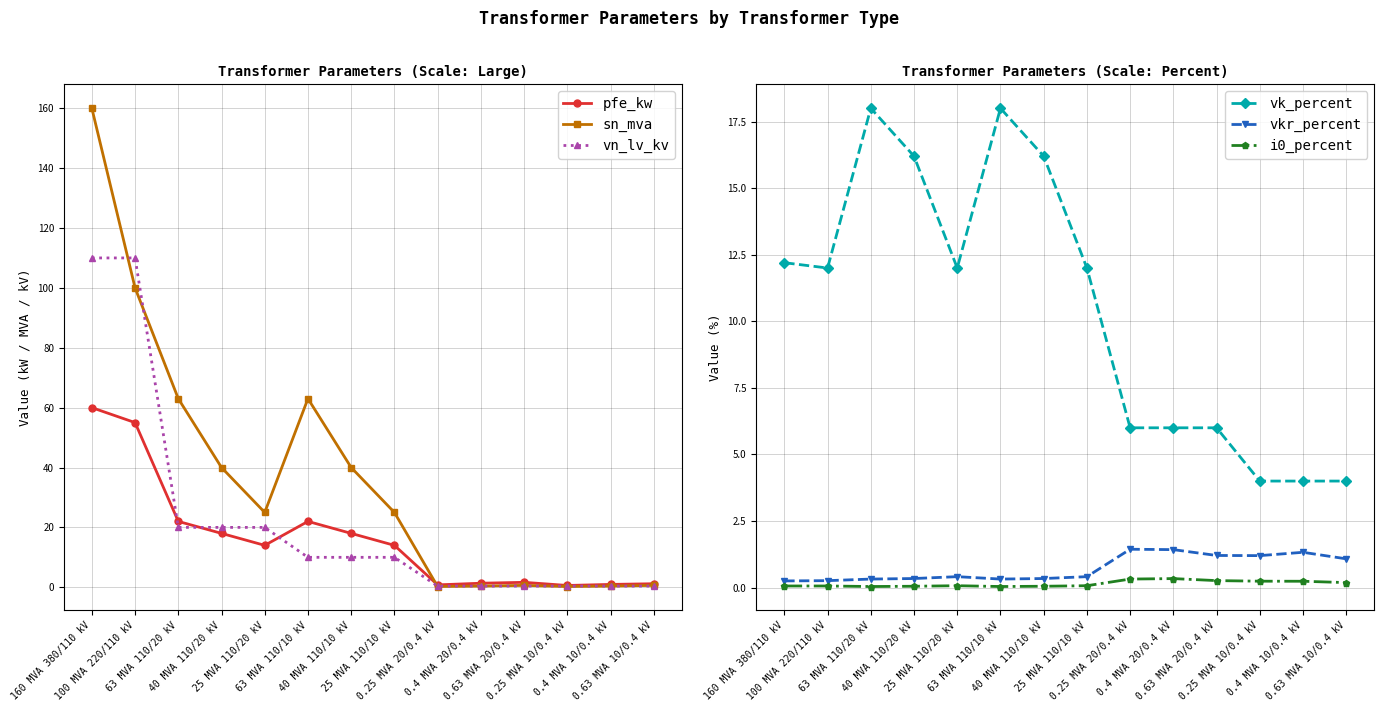

Reading right to left, what are all the values shown in this chart?

pfe_kw: 0.63 MVA 10/0.4 kV=1.2	0.4 MVA 10/0.4 kV=0.9	0.25 MVA 10/0.4 kV=0.6	0.63 MVA 20/0.4 kV=1.6	0.4 MVA 20/0.4 kV=1.4	0.25 MVA 20/0.4 kV=0.8	25 MVA 110/10 kV=14.0	40 MVA 110/10 kV=18.0	63 MVA 110/10 kV=22.0	25 MVA 110/20 kV=14.0	40 MVA 110/20 kV=18.0	63 MVA 110/20 kV=22.0	100 MVA 220/110 kV=55.0	160 MVA 380/110 kV=60.0
sn_mva: 0.63 MVA 10/0.4 kV=0.6	0.4 MVA 10/0.4 kV=0.4	0.25 MVA 10/0.4 kV=0.2	0.63 MVA 20/0.4 kV=0.6	0.4 MVA 20/0.4 kV=0.4	0.25 MVA 20/0.4 kV=0.2	25 MVA 110/10 kV=25.0	40 MVA 110/10 kV=40.0	63 MVA 110/10 kV=63.0	25 MVA 110/20 kV=25.0	40 MVA 110/20 kV=40.0	63 MVA 110/20 kV=63.0	100 MVA 220/110 kV=100.0	160 MVA 380/110 kV=160.0
vn_lv_kv: 0.63 MVA 10/0.4 kV=0.4	0.4 MVA 10/0.4 kV=0.4	0.25 MVA 10/0.4 kV=0.4	0.63 MVA 20/0.4 kV=0.4	0.4 MVA 20/0.4 kV=0.4	0.25 MVA 20/0.4 kV=0.4	25 MVA 110/10 kV=10.0	40 MVA 110/10 kV=10.0	63 MVA 110/10 kV=10.0	25 MVA 110/20 kV=20.0	40 MVA 110/20 kV=20.0	63 MVA 110/20 kV=20.0	100 MVA 220/110 kV=110.0	160 MVA 380/110 kV=110.0
vk_percent: 0.63 MVA 10/0.4 kV=4.0	0.4 MVA 10/0.4 kV=4.0	0.25 MVA 10/0.4 kV=4.0	0.63 MVA 20/0.4 kV=6.0	0.4 MVA 20/0.4 kV=6.0	0.25 MVA 20/0.4 kV=6.0	25 MVA 110/10 kV=12.0	40 MVA 110/10 kV=16.2	63 MVA 110/10 kV=18.0	25 MVA 110/20 kV=12.0	40 MVA 110/20 kV=16.2	63 MVA 110/20 kV=18.0	100 MVA 220/110 kV=12.0	160 MVA 380/110 kV=12.2
vkr_percent: 0.63 MVA 10/0.4 kV=1.1	0.4 MVA 10/0.4 kV=1.3	0.25 MVA 10/0.4 kV=1.2	0.63 MVA 20/0.4 kV=1.2	0.4 MVA 20/0.4 kV=1.4	0.25 MVA 20/0.4 kV=1.4	25 MVA 110/10 kV=0.4	40 MVA 110/10 kV=0.3	63 MVA 110/10 kV=0.3	25 MVA 110/20 kV=0.4	40 MVA 110/20 kV=0.3	63 MVA 110/20 kV=0.3	100 MVA 220/110 kV=0.3	160 MVA 380/110 kV=0.2
i0_percent: 0.63 MVA 10/0.4 kV=0.2	0.4 MVA 10/0.4 kV=0.2	0.25 MVA 10/0.4 kV=0.2	0.63 MVA 20/0.4 kV=0.3	0.4 MVA 20/0.4 kV=0.3	0.25 MVA 20/0.4 kV=0.3	25 MVA 110/10 kV=0.1	40 MVA 110/10 kV=0.1	63 MVA 110/10 kV=0.0	25 MVA 110/20 kV=0.1	40 MVA 110/20 kV=0.1	63 MVA 110/20 kV=0.0	100 MVA 220/110 kV=0.1	160 MVA 380/110 kV=0.1